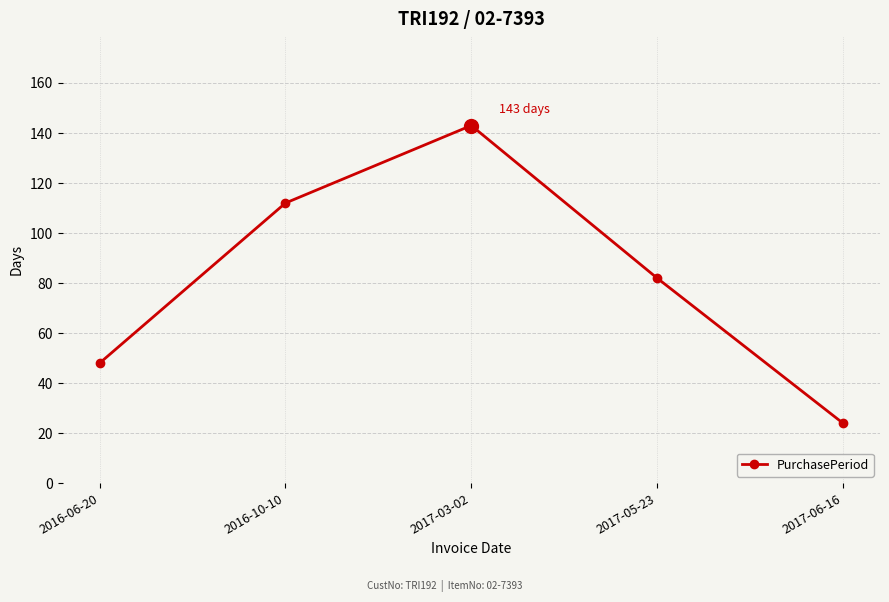

True or false: the data shows 82 at 2017-05-23.

True